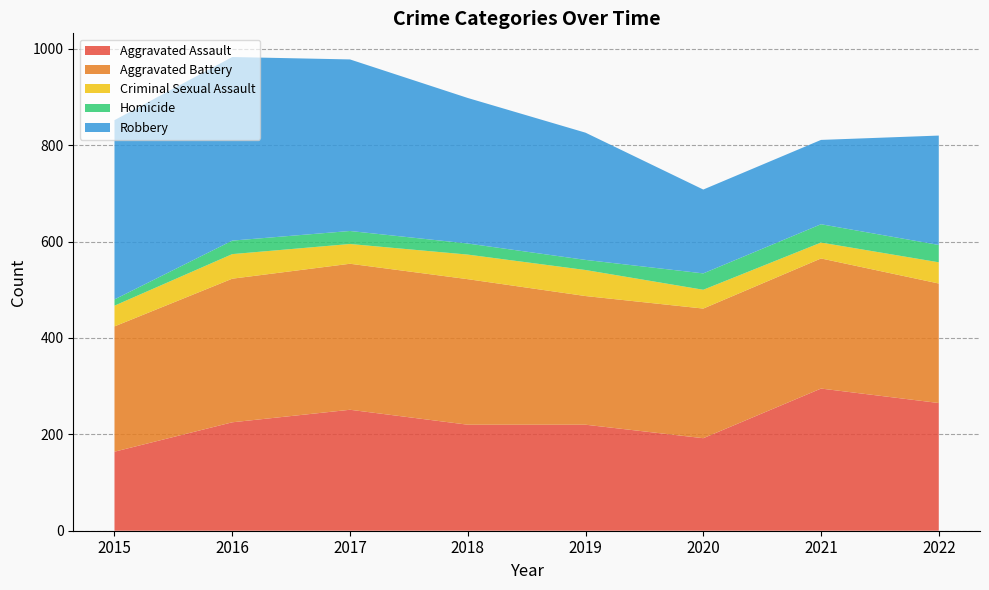

Reading left to right, what are all the values shown in this chart?

Aggravated Assault: 2015=164	2016=225	2017=251	2018=220	2019=220	2020=192	2021=295	2022=265
Aggravated Battery: 2015=260	2016=298	2017=303	2018=302	2019=267	2020=269	2021=270	2022=248
Criminal Sexual Assault: 2015=43	2016=51	2017=41	2018=51	2019=54	2020=39	2021=33	2022=44
Homicide: 2015=13	2016=28	2017=27	2018=23	2019=21	2020=34	2021=38	2022=36
Robbery: 2015=372	2016=381	2017=356	2018=302	2019=264	2020=174	2021=175	2022=227